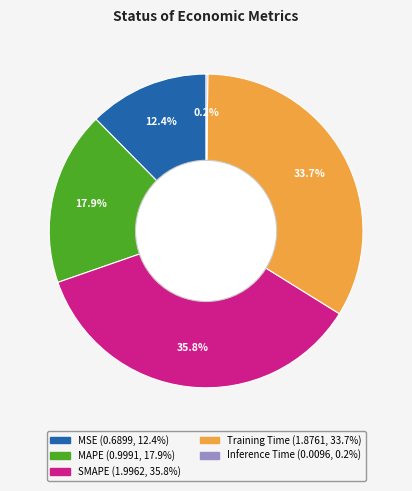

What is the largest slice in the pie chart?

SMAPE